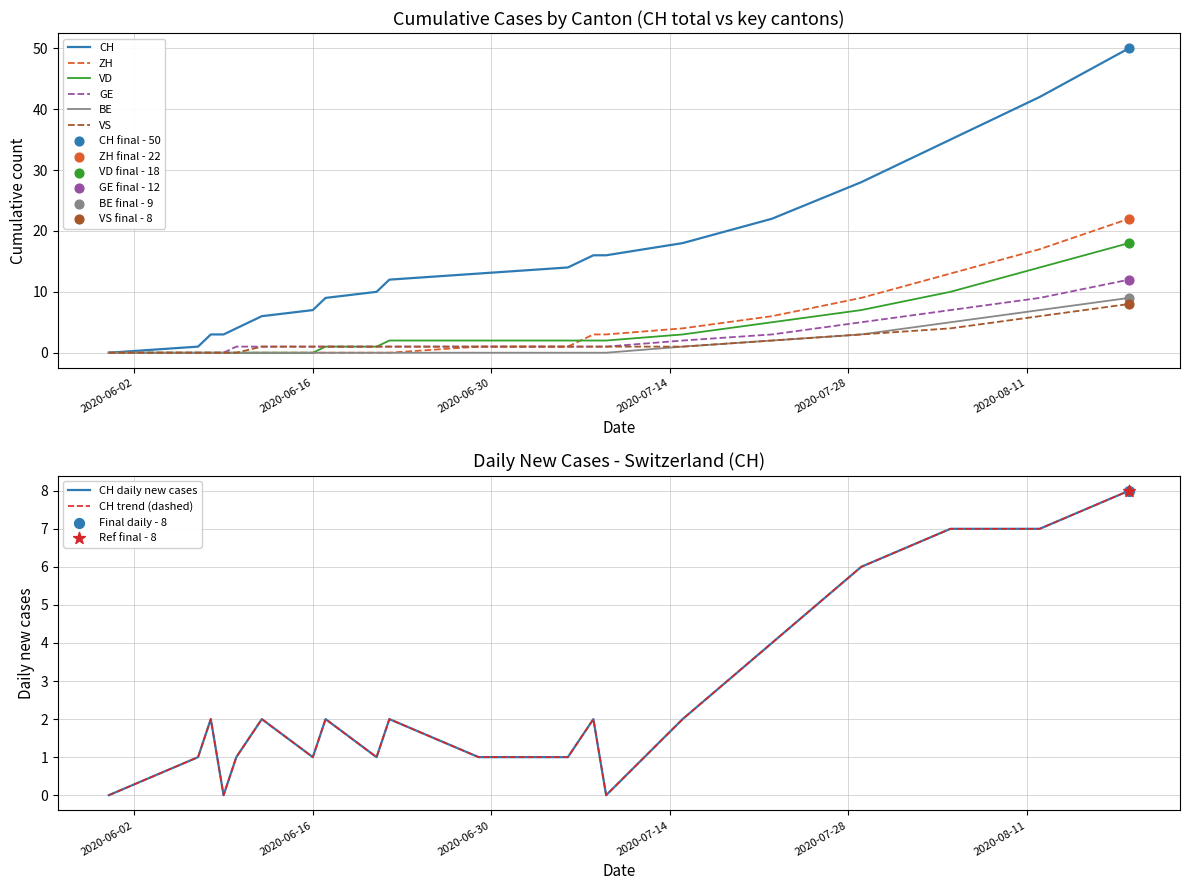

Which series reaches the minimum Y coordinate?

CH